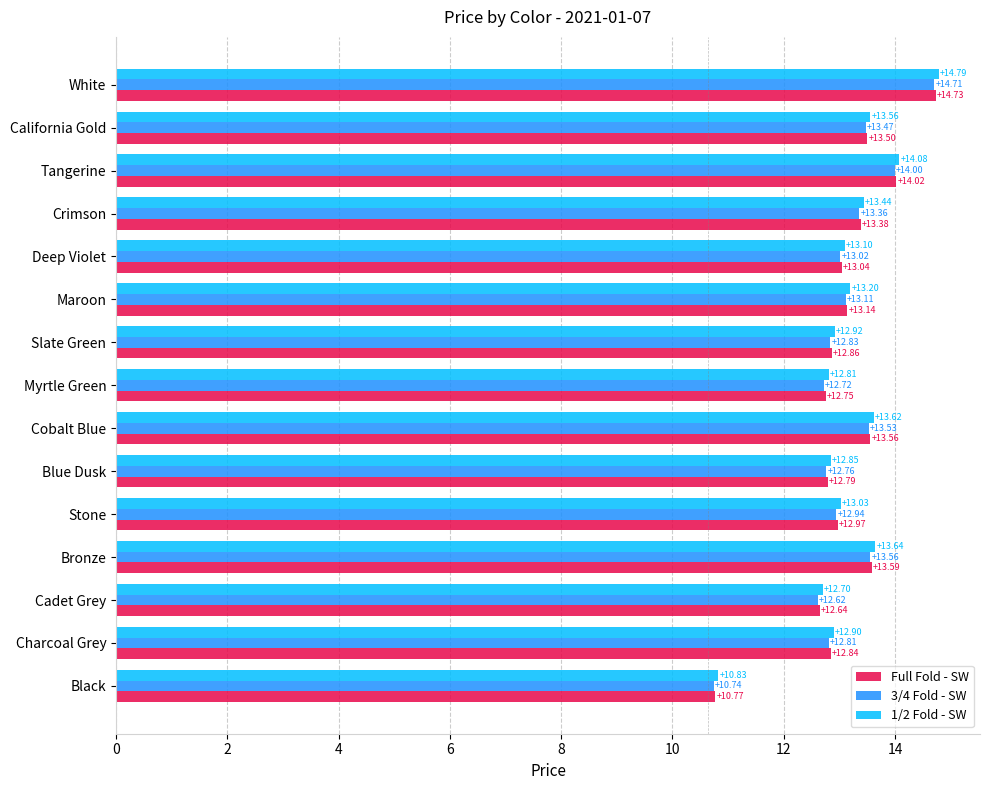

At which label is 3/4 Fold - SW closest to 12?

Cadet Grey